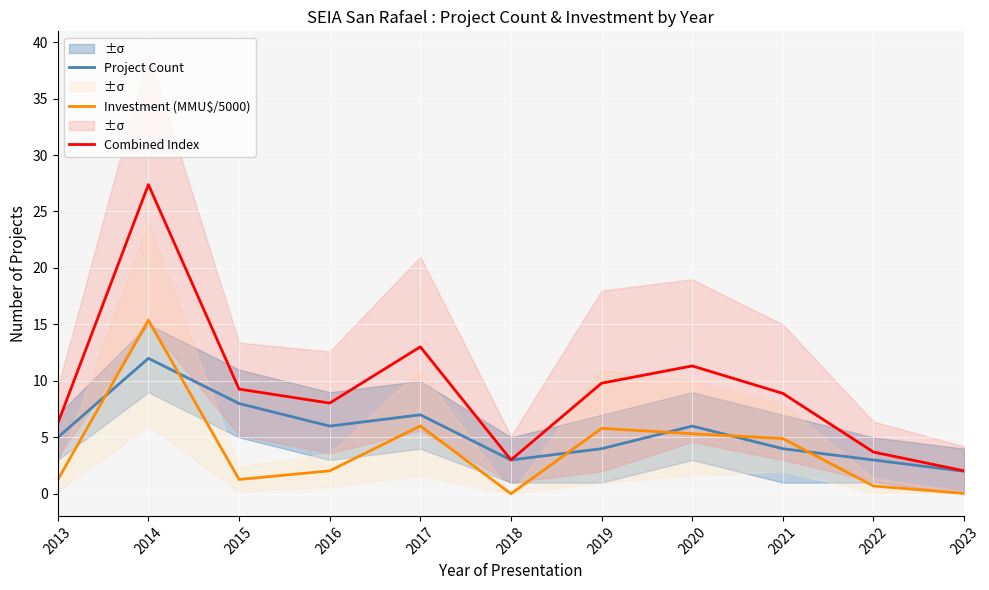

Where is the first local minimum for Combined Index?

2016